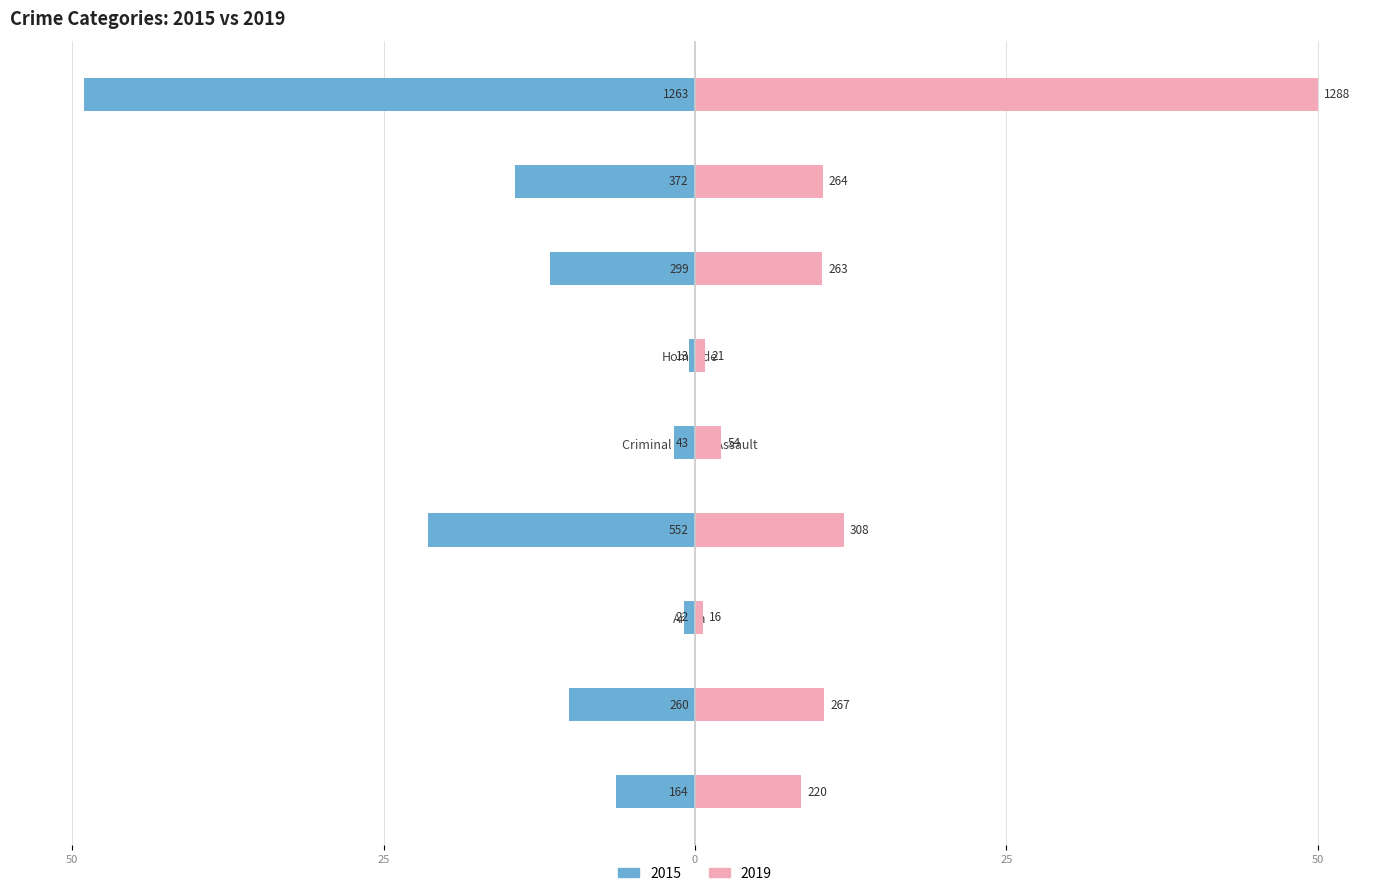

What is the label of the 3rd bar from the left?

Arson